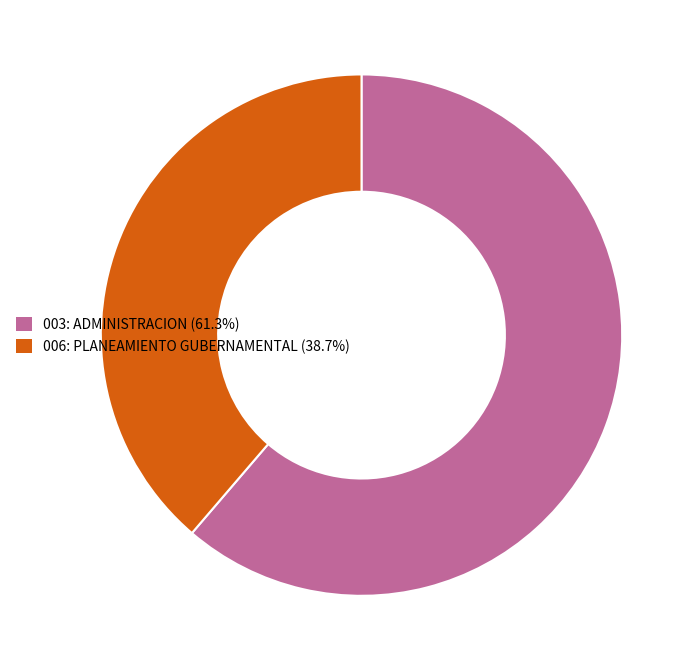

Do 006: PLANEAMIENTO GUBERNAMENTAL and 003: ADMINISTRACION together represent more than half of the pie?

Yes